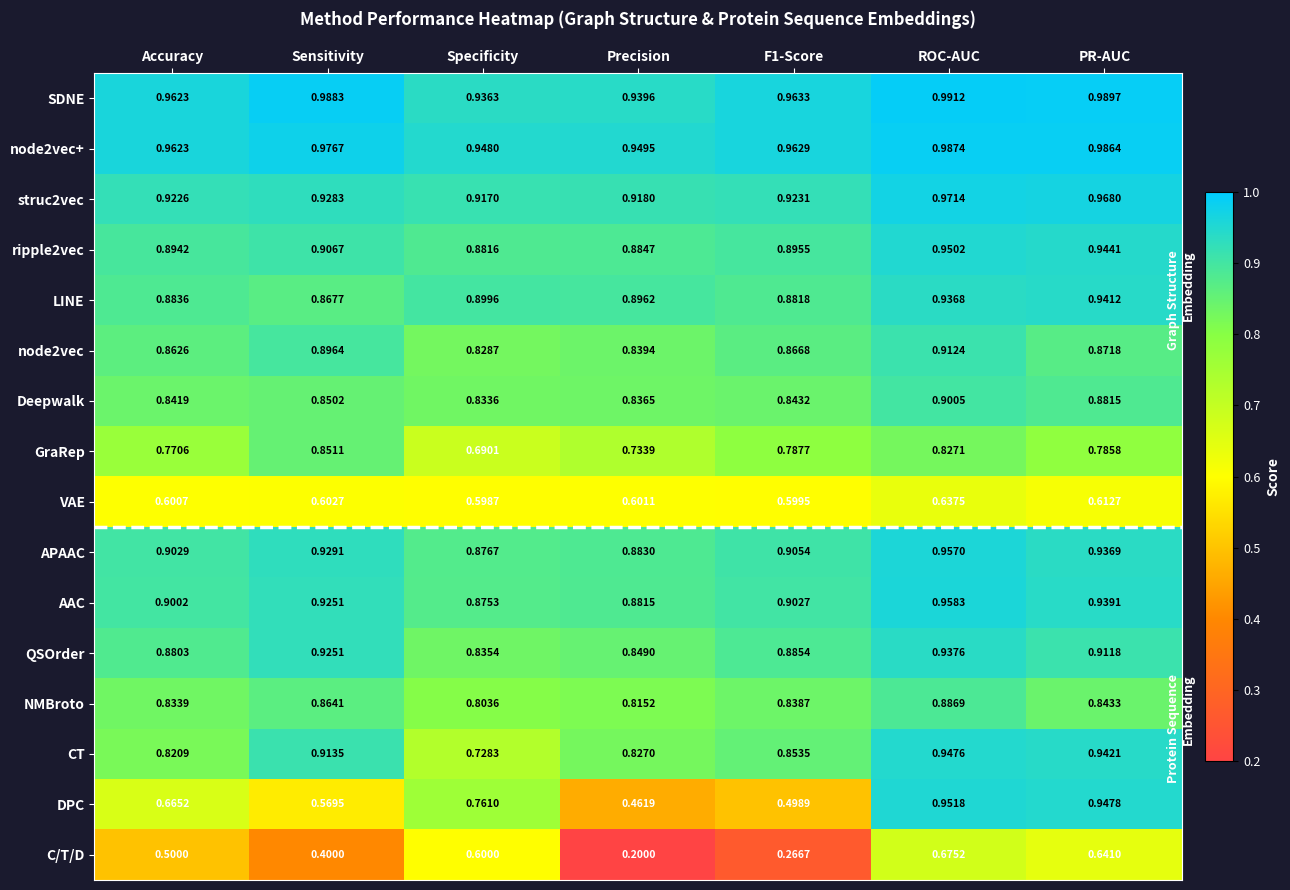

Which series has the widest spread of values?

DPC